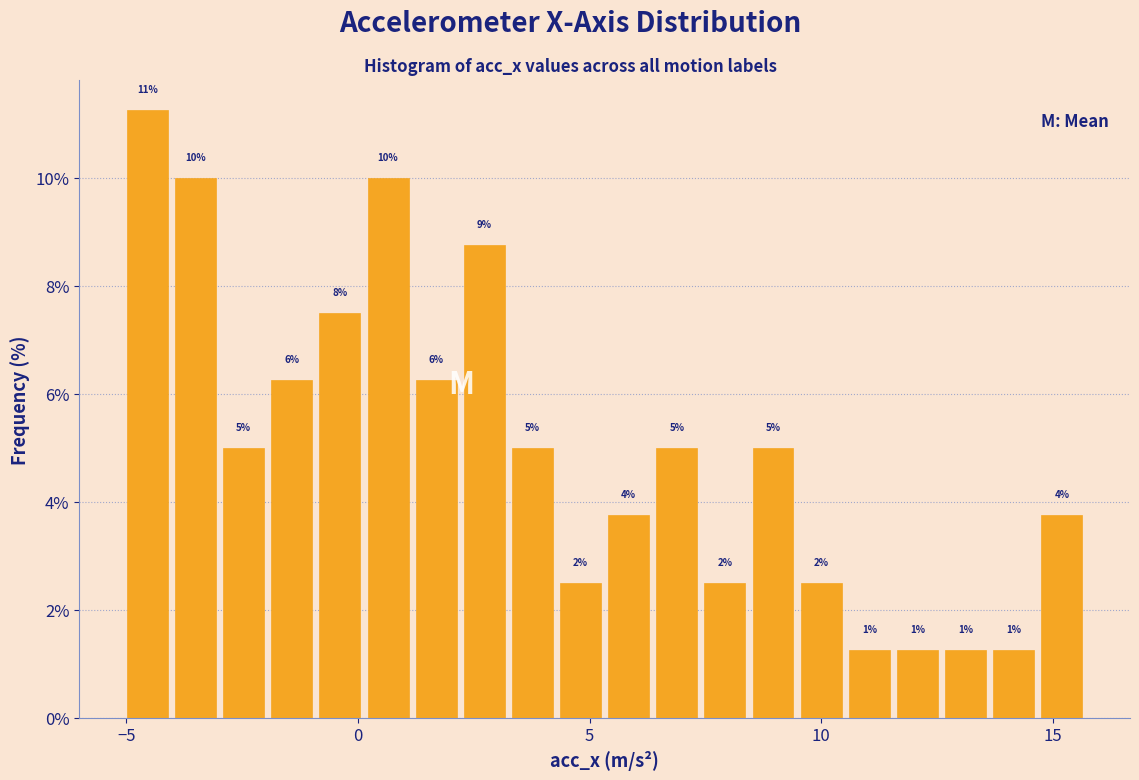

Read against the x-axis, roughly where is the centre of the tallest bar?

-4.5